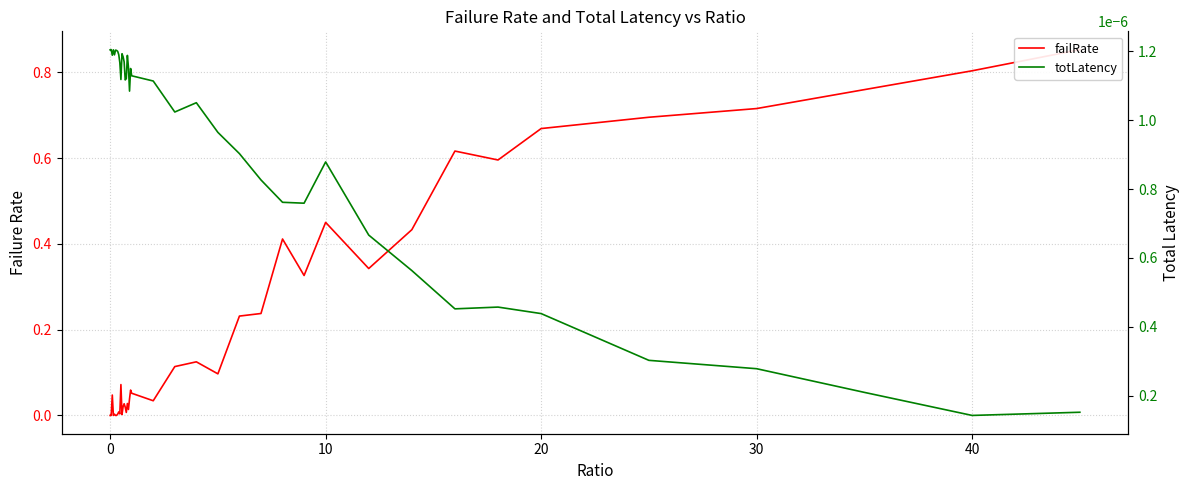

Which series has the widest spread of values?

failRate